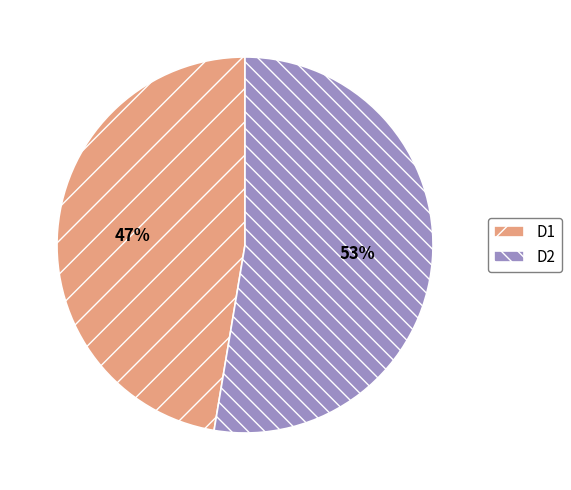

True or false: D1 accounts for 47% of the total.

True